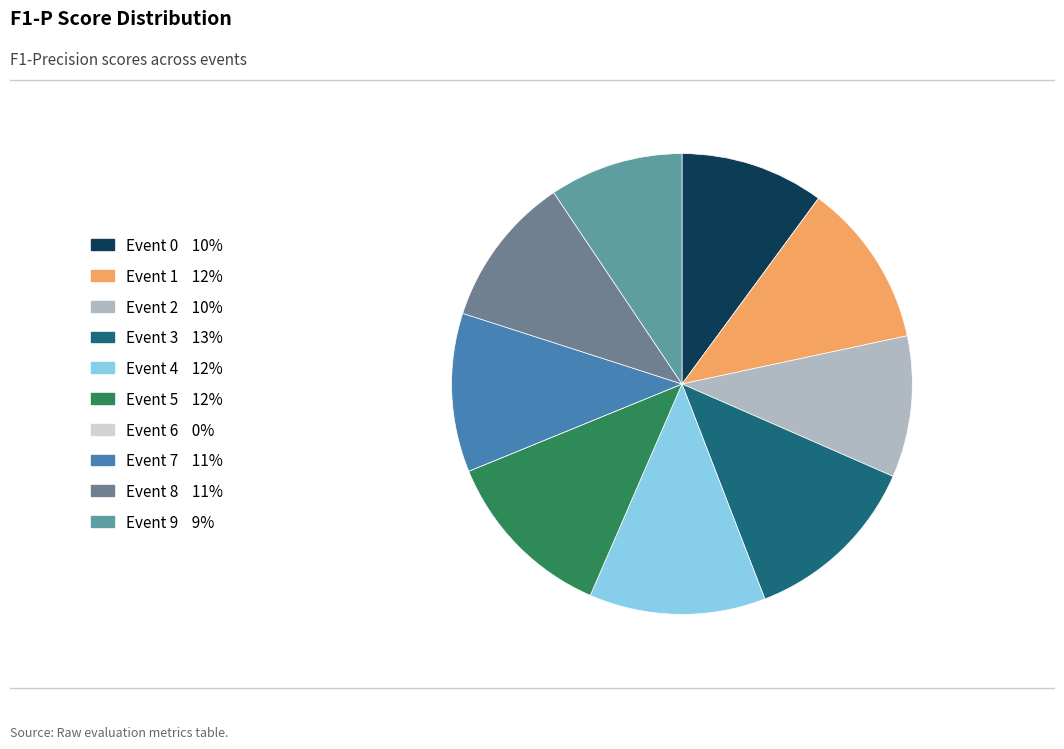

Is it true that Event 9 is 9% of the pie?

True